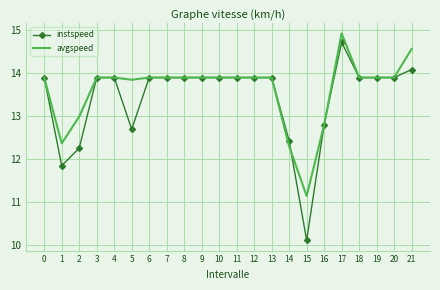

Read the instspeed value at 16.

12.8